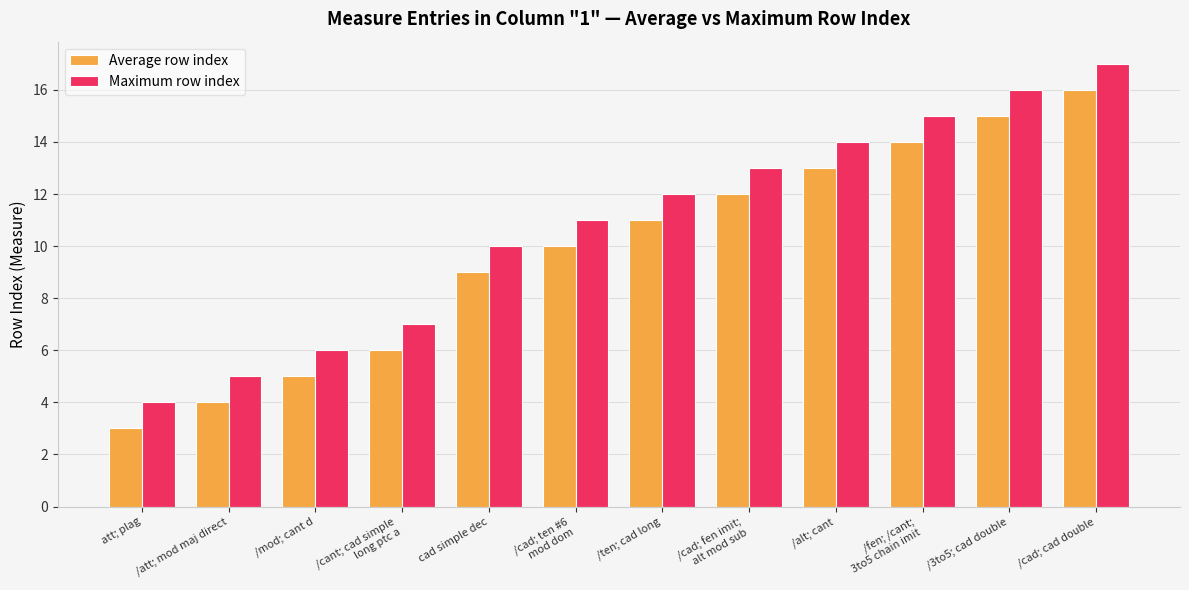

What is the average value of the Average row index series?

10